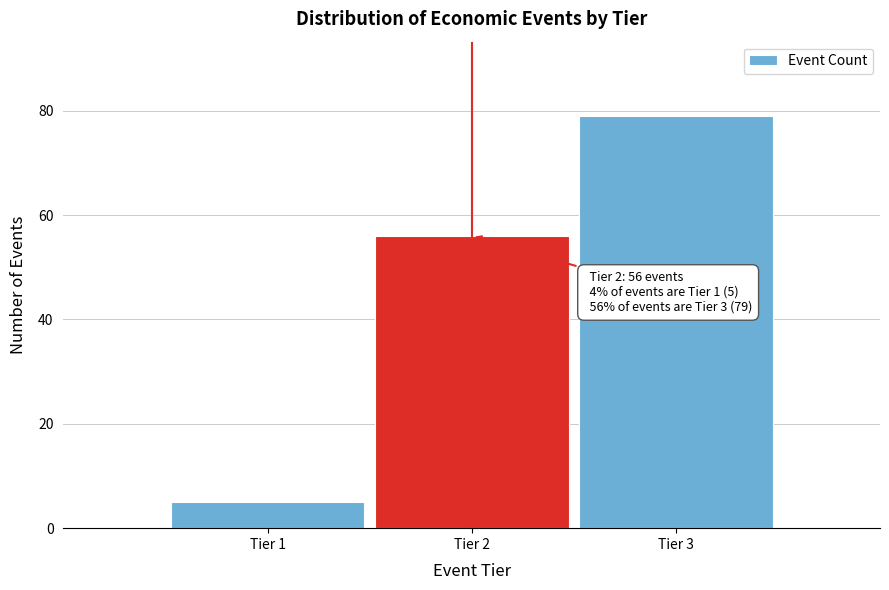

Reading left to right, what are all the values shown in this chart?

Tier 1=5	Tier 2=56	Tier 3=79